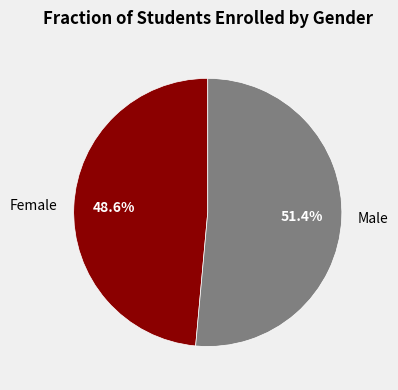

What percentage is NOT represented by Female?

51.4%